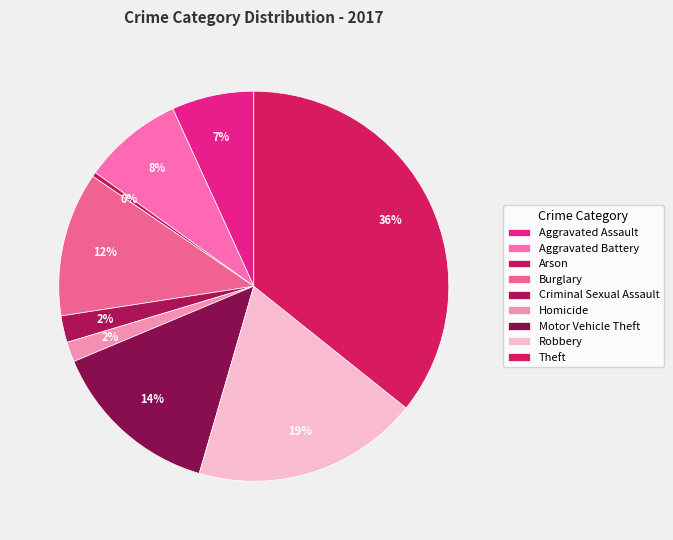

What percentage is the Theft slice, to the nearest percent?

36%